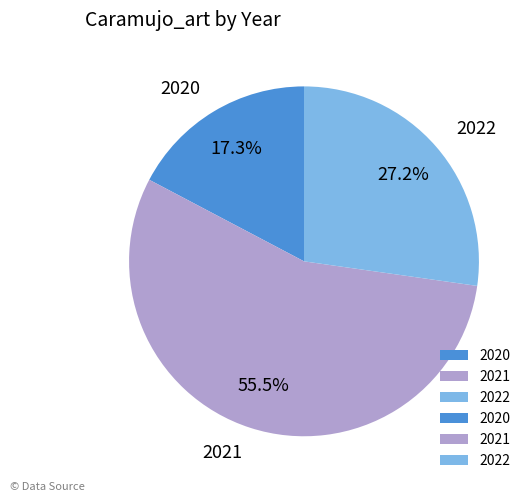

True or false: 2020 accounts for 17% of the total.

True